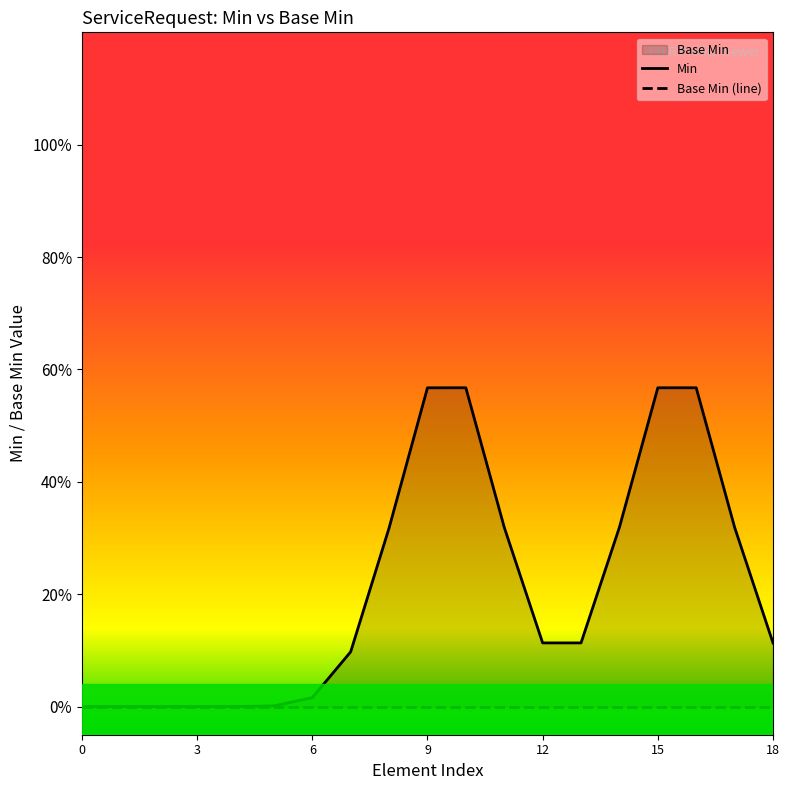

True or false: Min and Base Min (line) intersect in this chart.

False